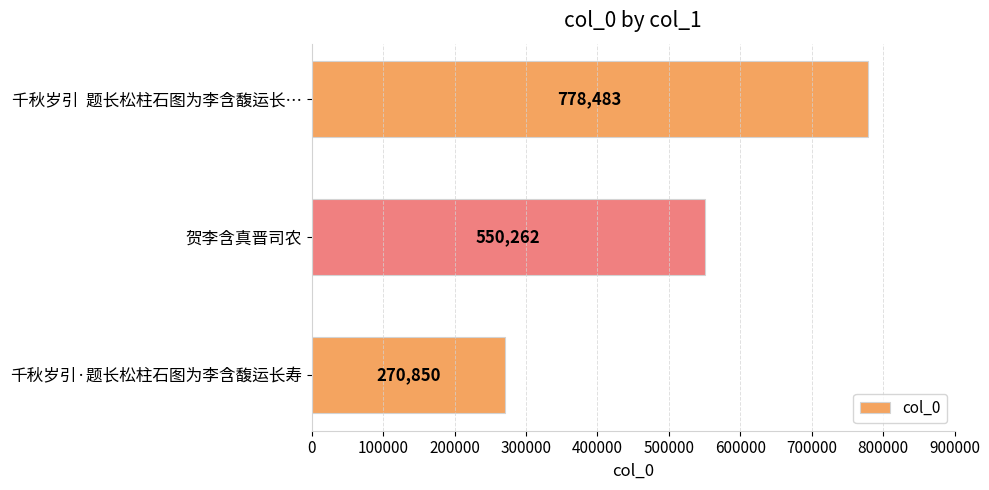

What is the label of the 2nd bar from the top?

贺李含真晋司农